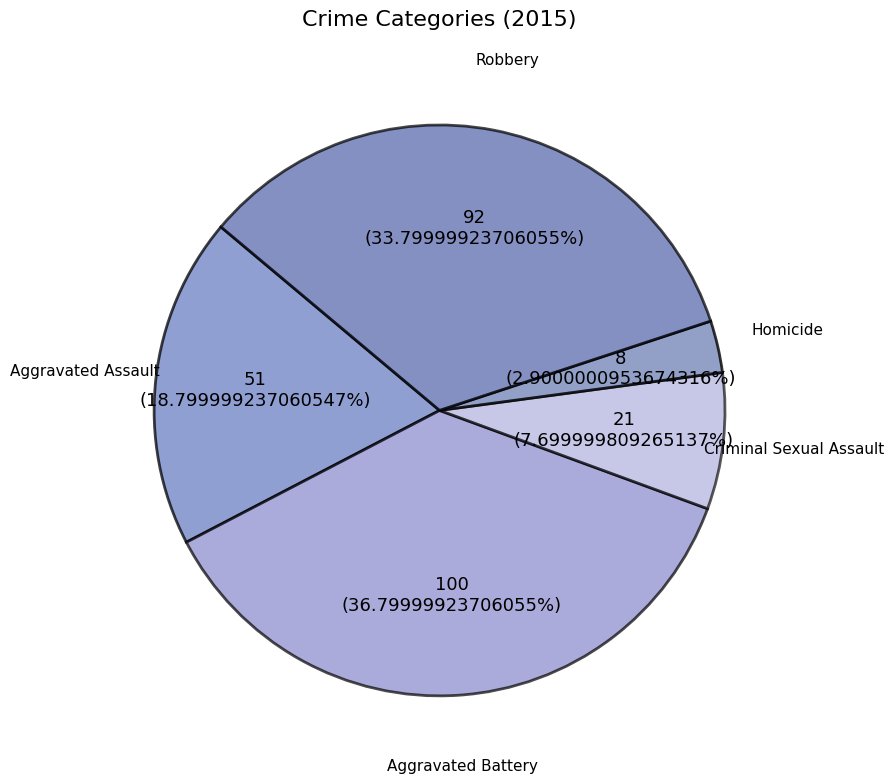

Is there any slice that represents more than half of the pie?

No